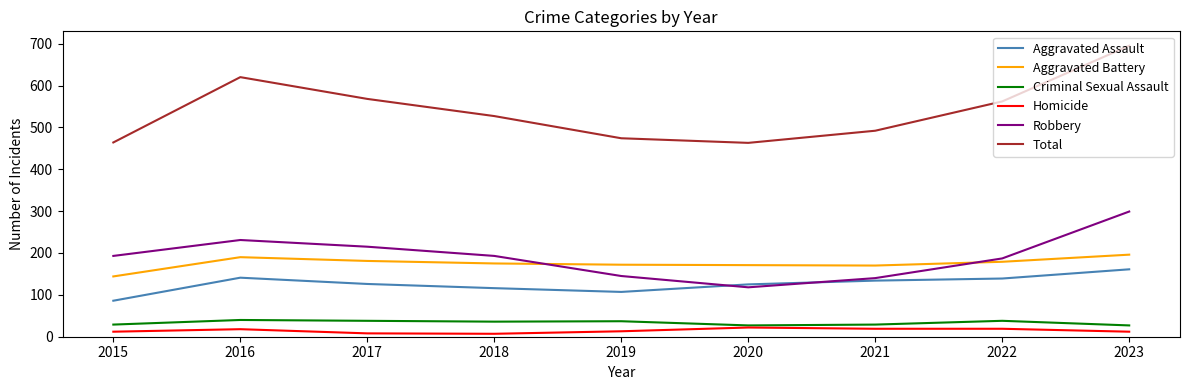

Is the value of Criminal Sexual Assault at 2022 greater than the value of Total at 2018?

No